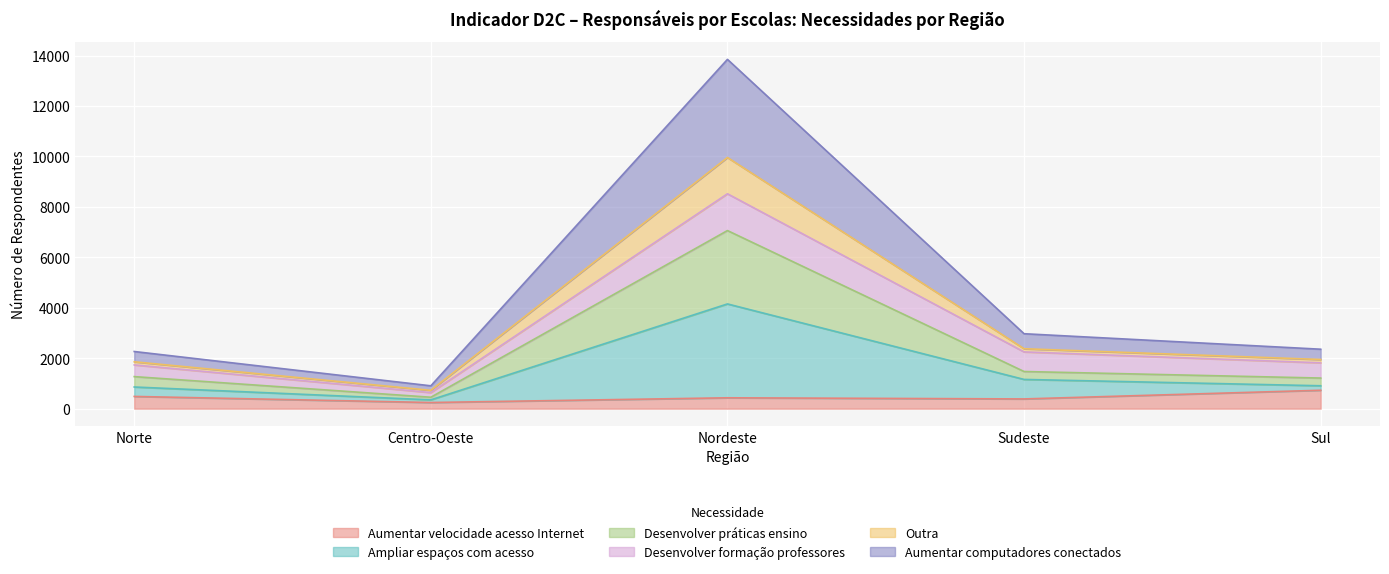

What is the maximum value for Aumentar velocidade acesso Internet?

730